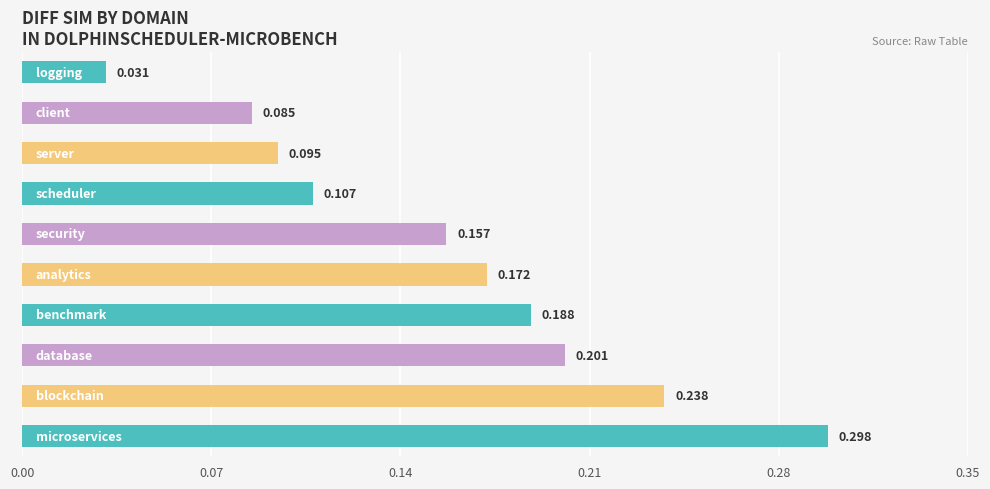

Count the number of data series in this chart.

1